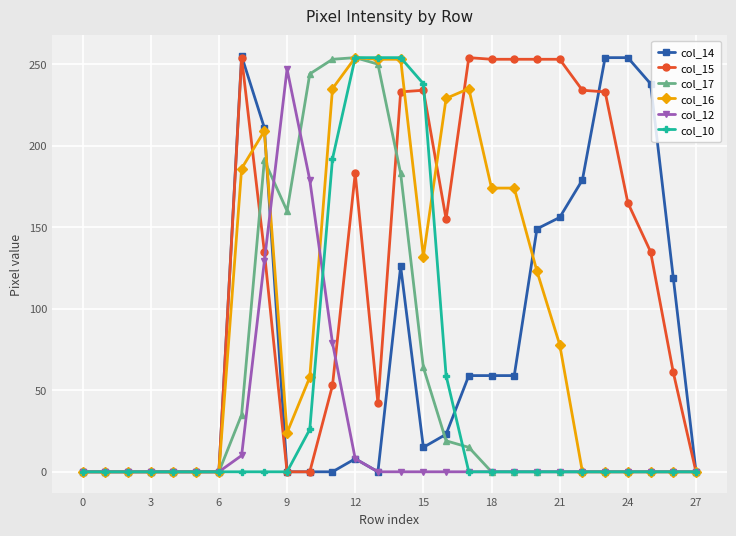

What is the difference between the second highest and minimum values in the col_10 series?

254